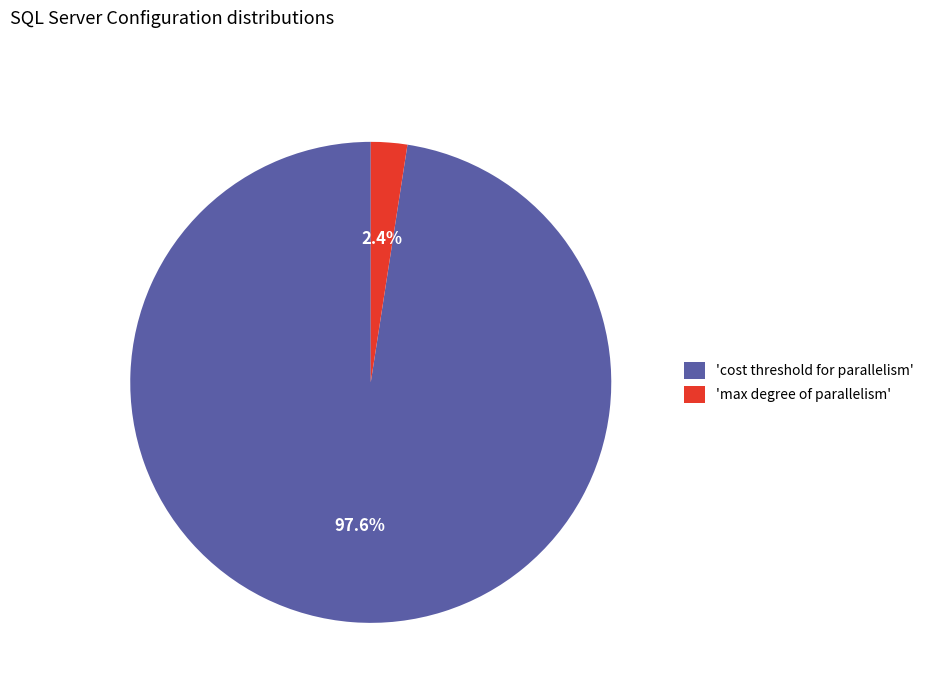

Which slice represents more than half of the pie?

'cost threshold for parallelism'